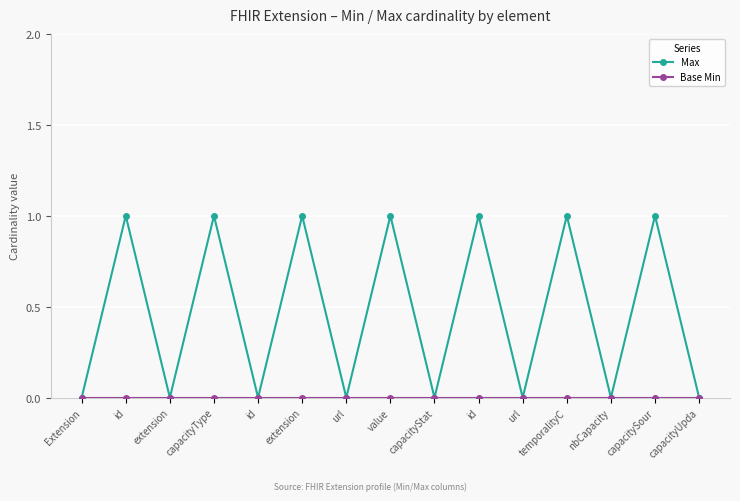

What is the difference between the highest and lowest values at value?

1